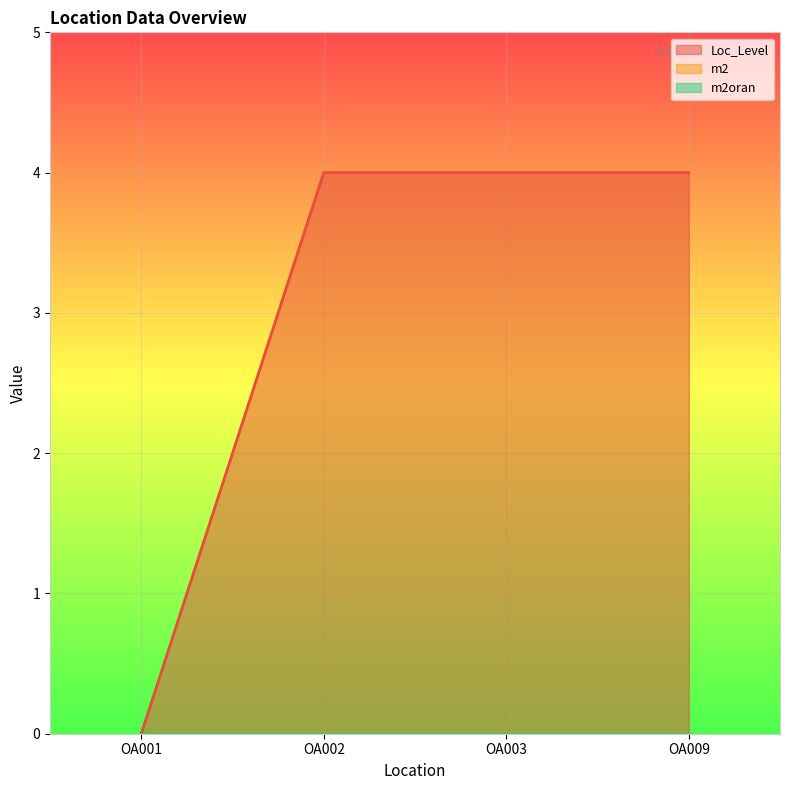

At which label is Loc_Level closest to 2?

OA001